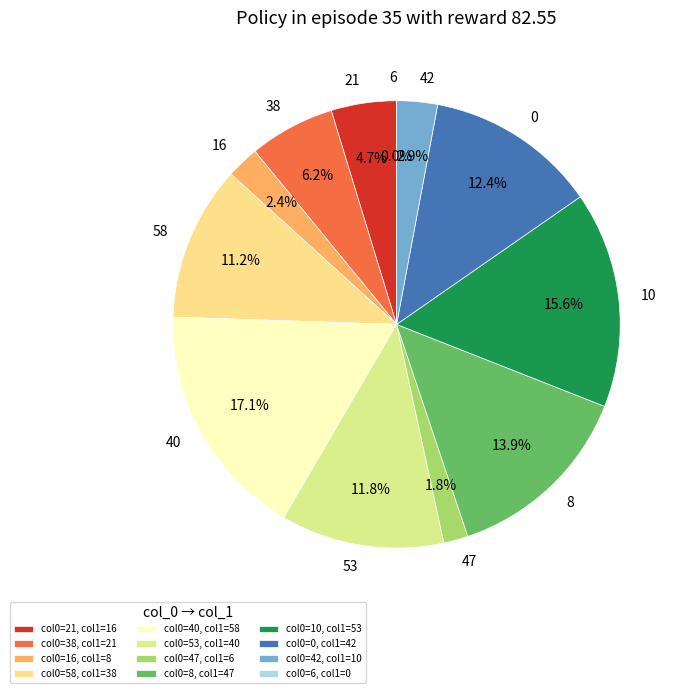

How many segments does this pie chart have?

12